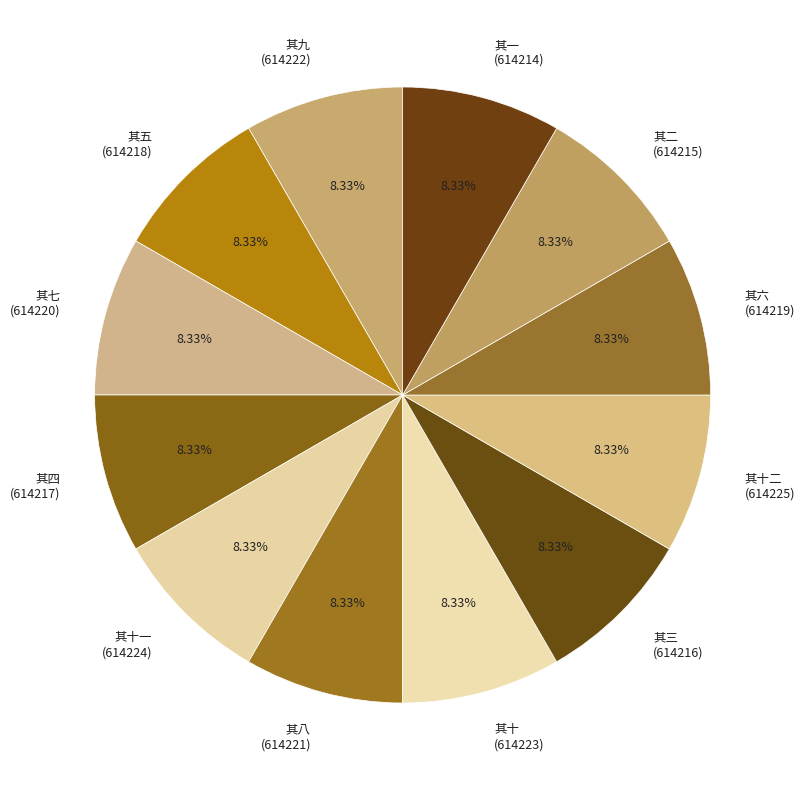

What is the ratio of the value at 其六 (614219) to the value at 其七 (614220)?

1.0